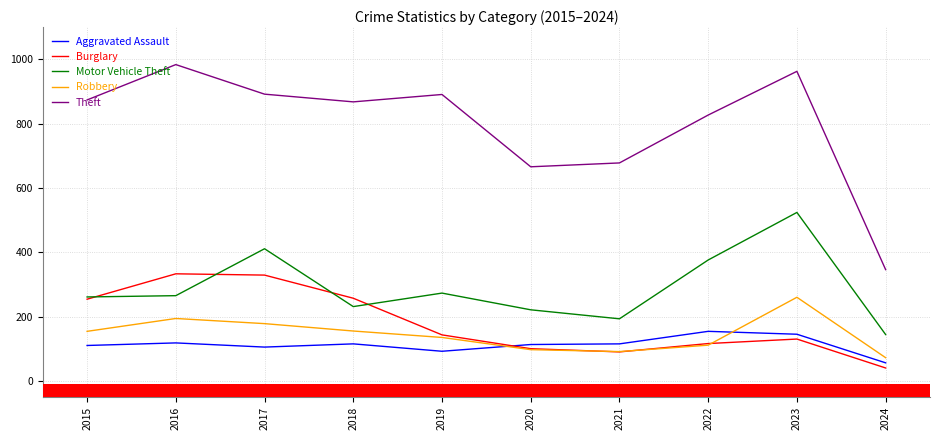

At how many categories does at least one series exceed 392?

9